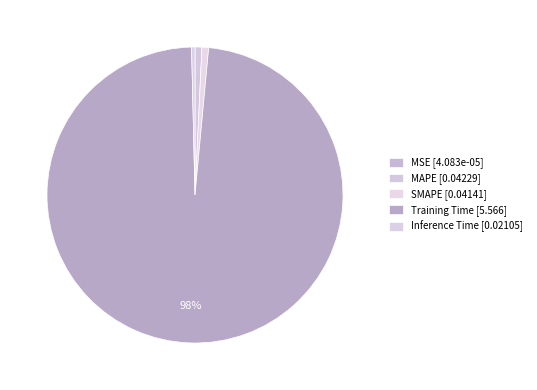

To the nearest percent, what is the average slice percentage?

20%